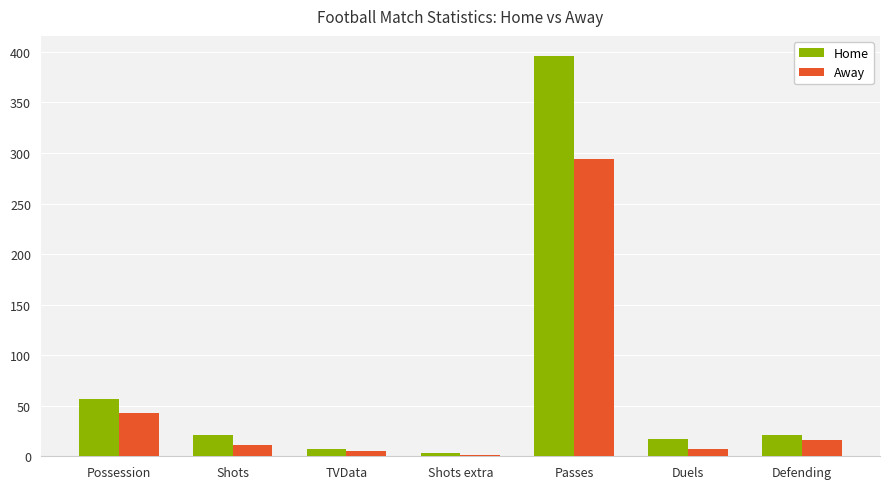

How many series are shown in this chart?

2